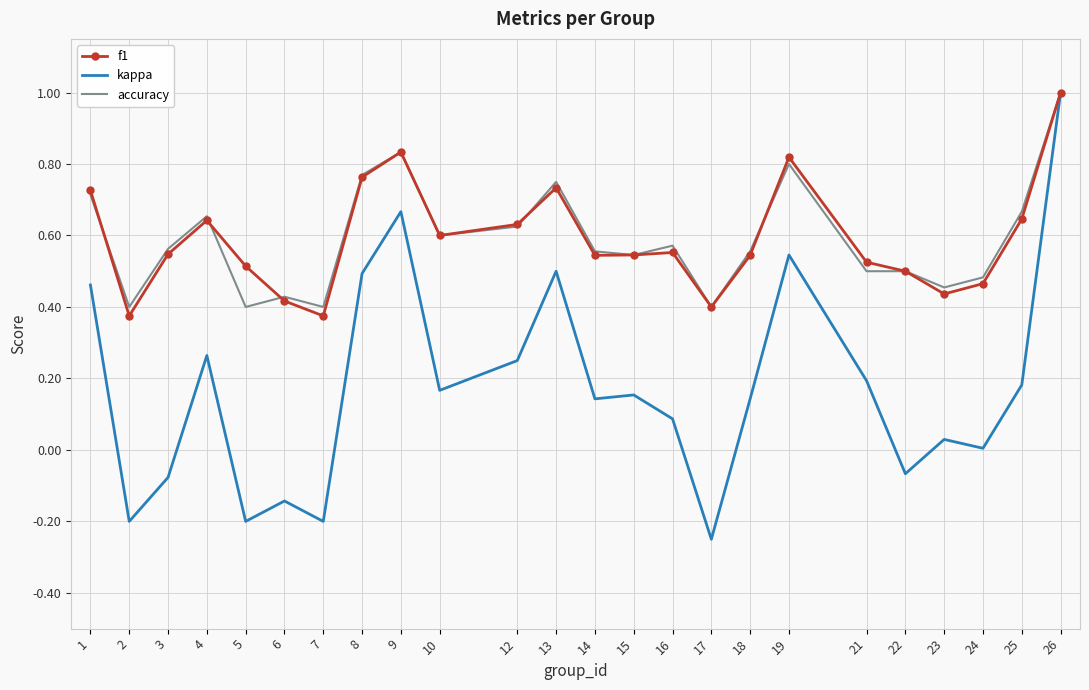

At which label does kappa first exceed 0?

1